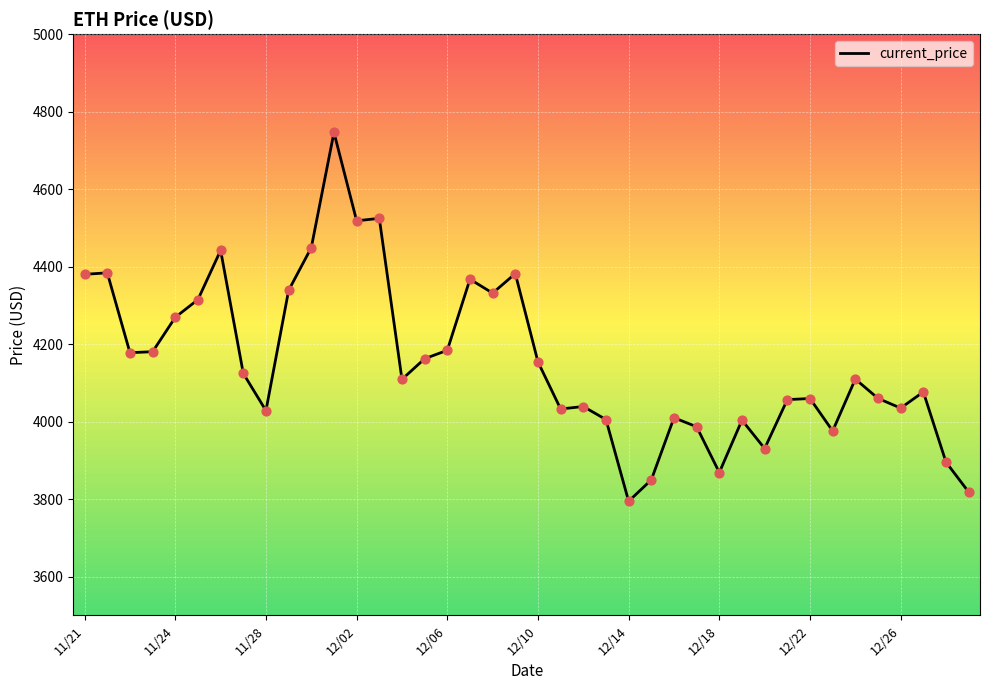

What is the difference between the maximum and minimum values?

952.1